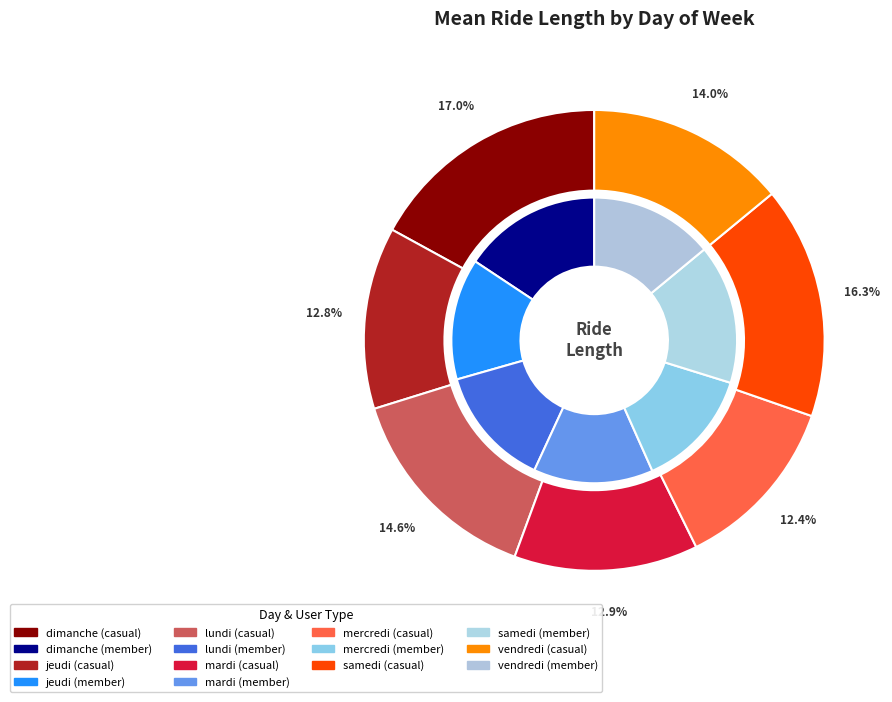

Between dimanche and mardi, which series saw the biggest shift?

casual